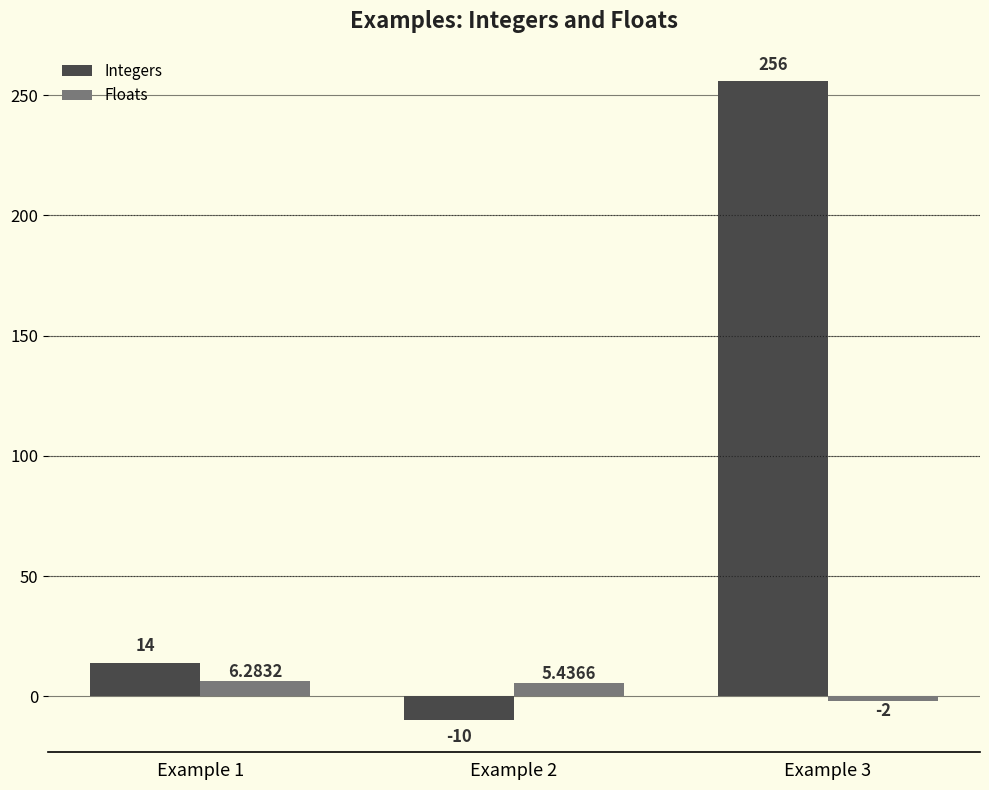

How many groups of bars are there?

3